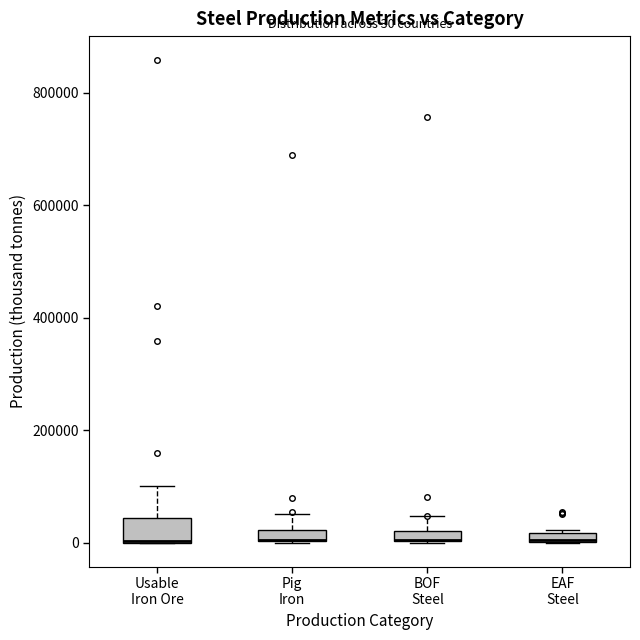

Comparing the boxes themselves (not the whiskers), which one is the tallest?

Usable Iron Ore